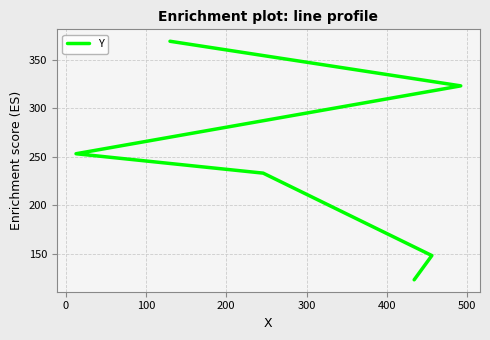

What is the difference between the values at 300 and 100?

90